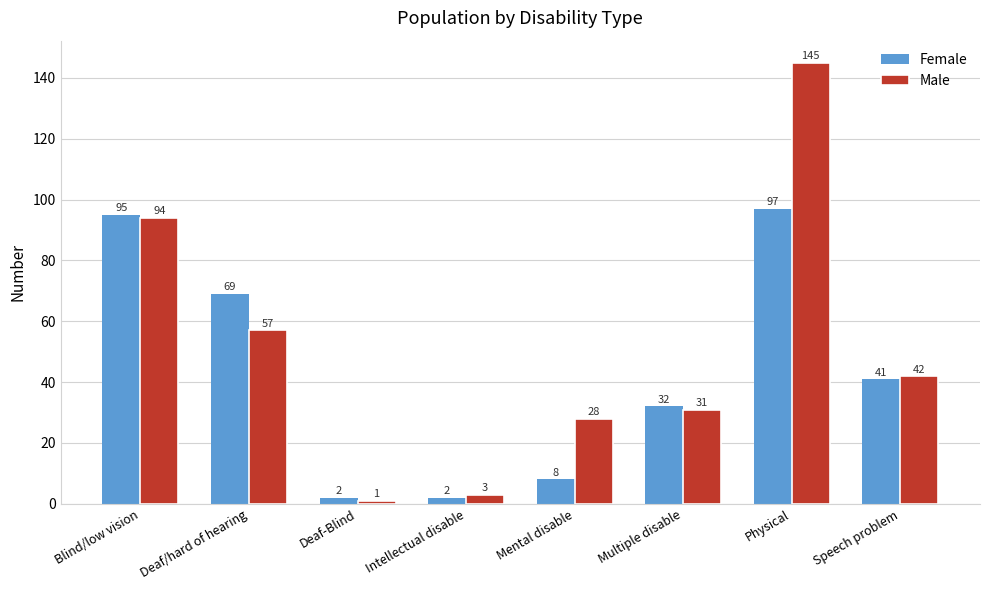

Rank the series by their maximum value, from highest to lowest.

Male, Female